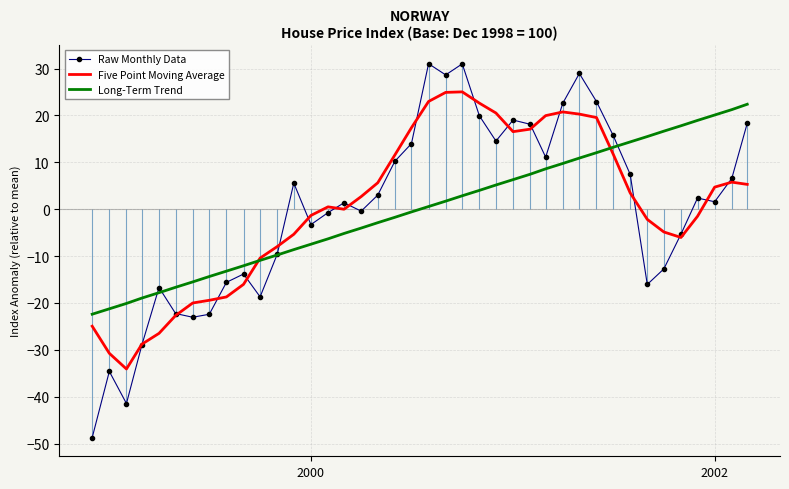

Is it true that Long-Term Trend equals 20.1 at 2002?

True